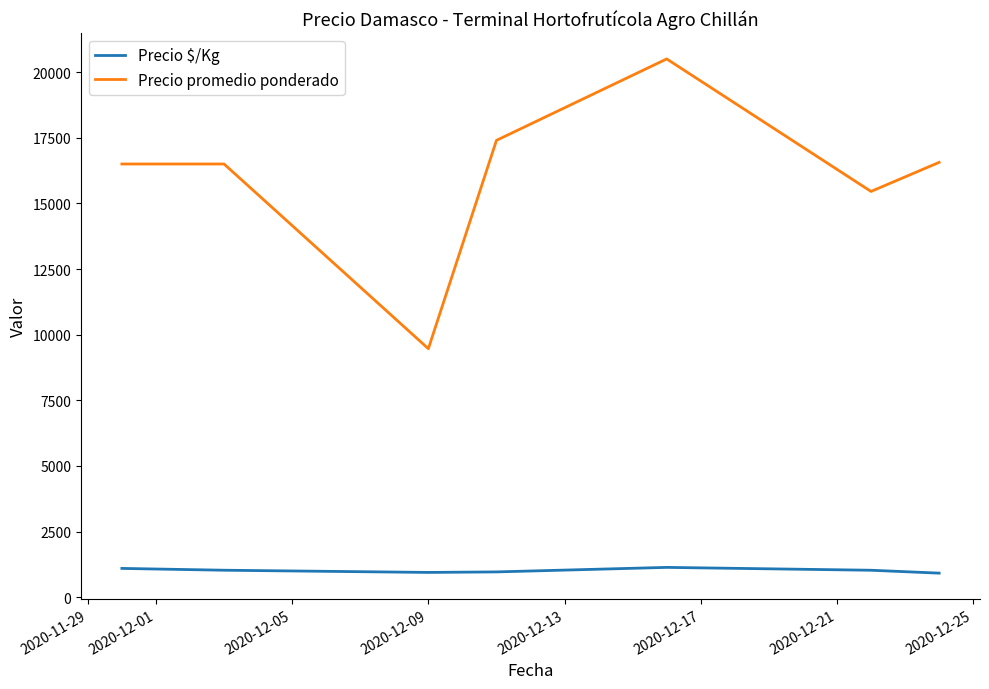

What is the maximum value for Precio $/Kg?

1139